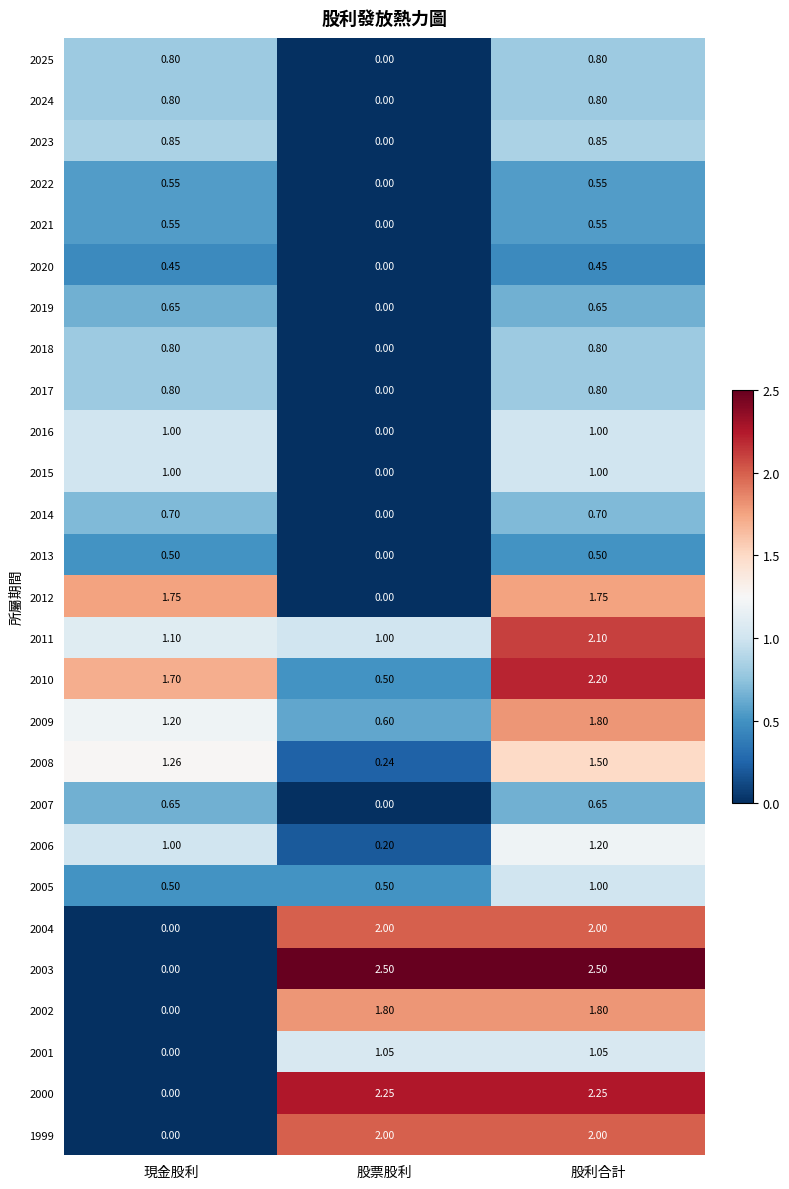

At which category is the sum across all series the highest?

股利合計